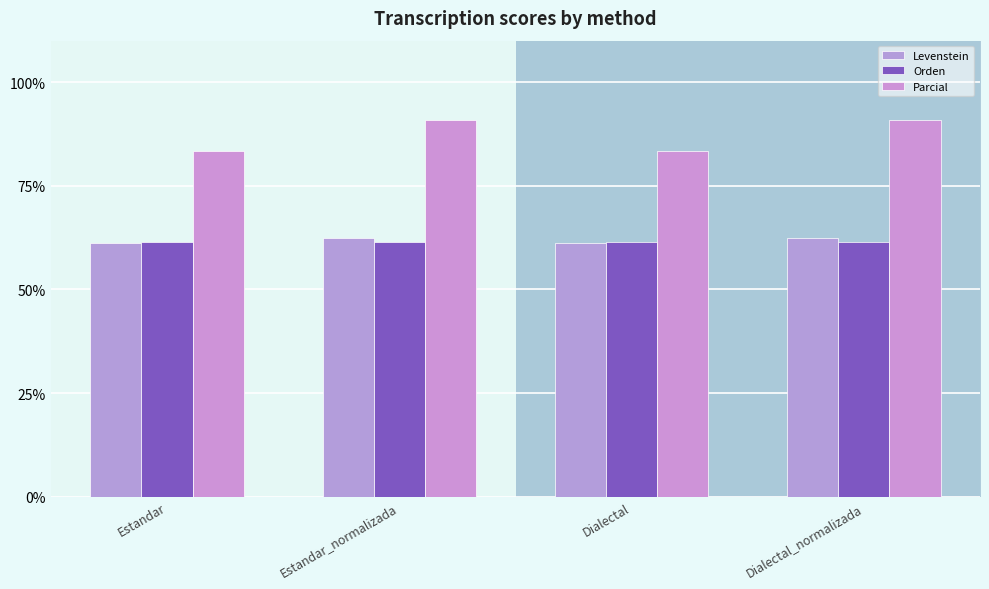

What is the lowest value of the Levenstein series?

61.1